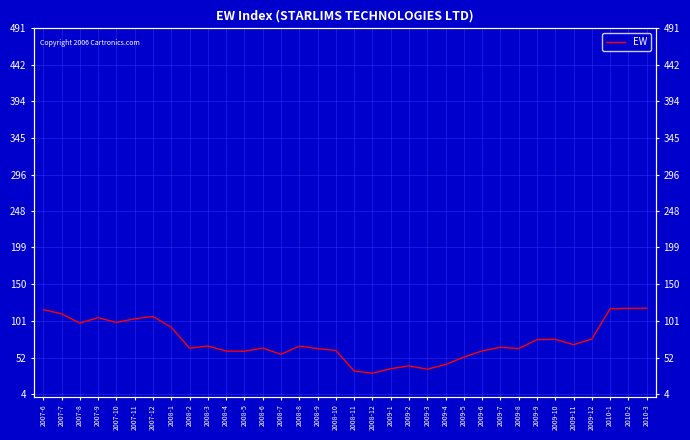

What position from the left is 2009-3?

22